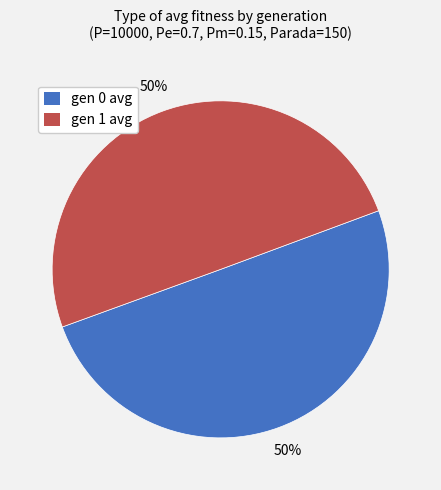

What percentage is the gen 1 avg slice, to the nearest percent?

50%